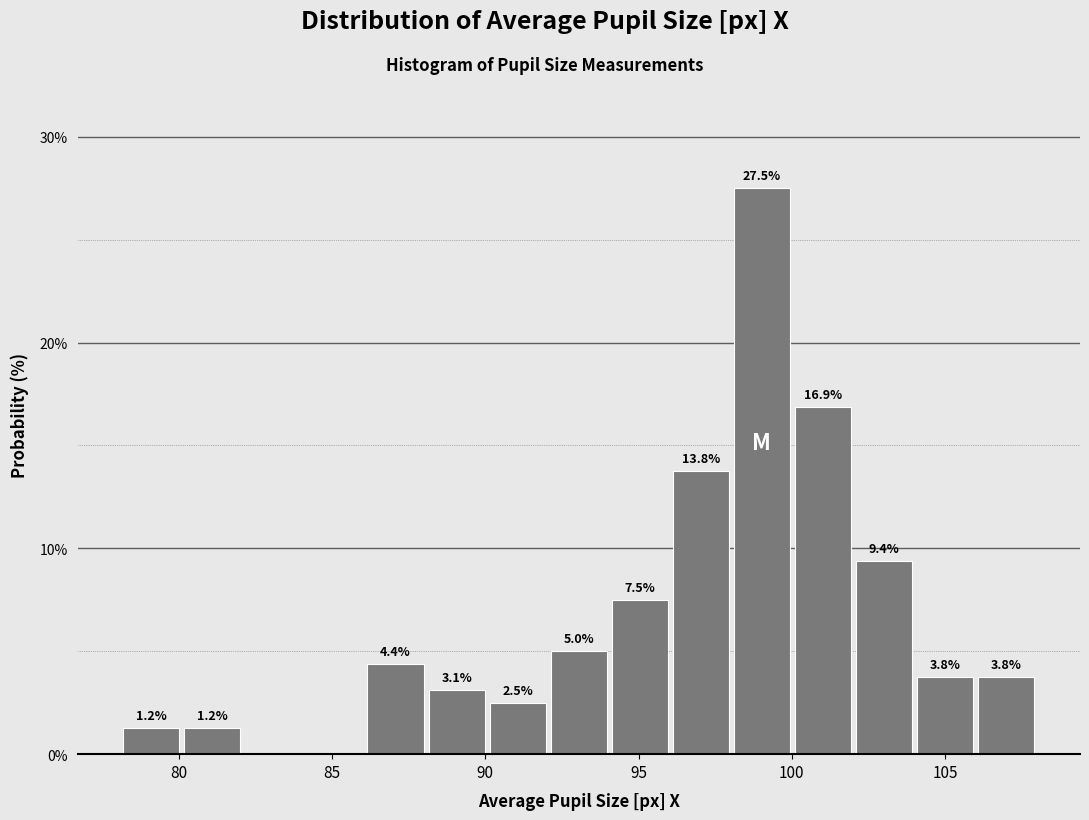

Around what value on the x-axis is the tallest bar? Give the approximate position of its centre, as read against the axis.

99.0